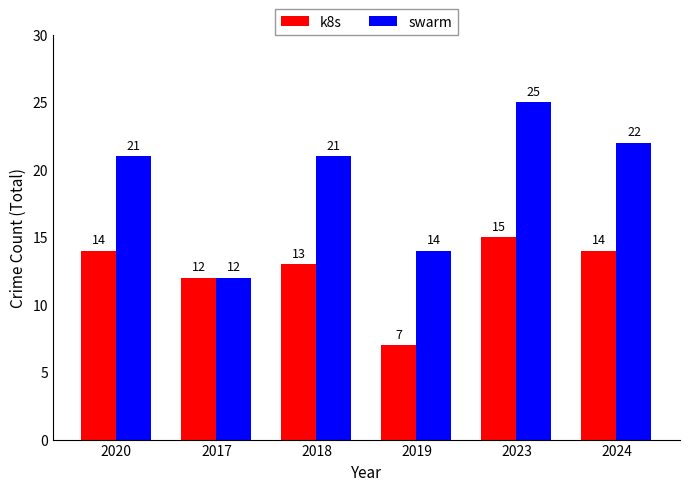

Are the bars grouped side by side (vs. stacked)?

Yes